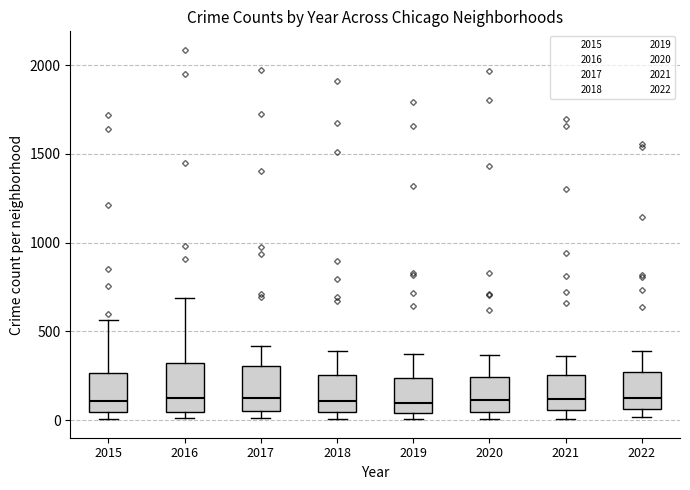

Where is the upper edge of the box at x = 2018 on the y-axis? The values are not printed on the chart, so give them approximately, as read against the axis.

250